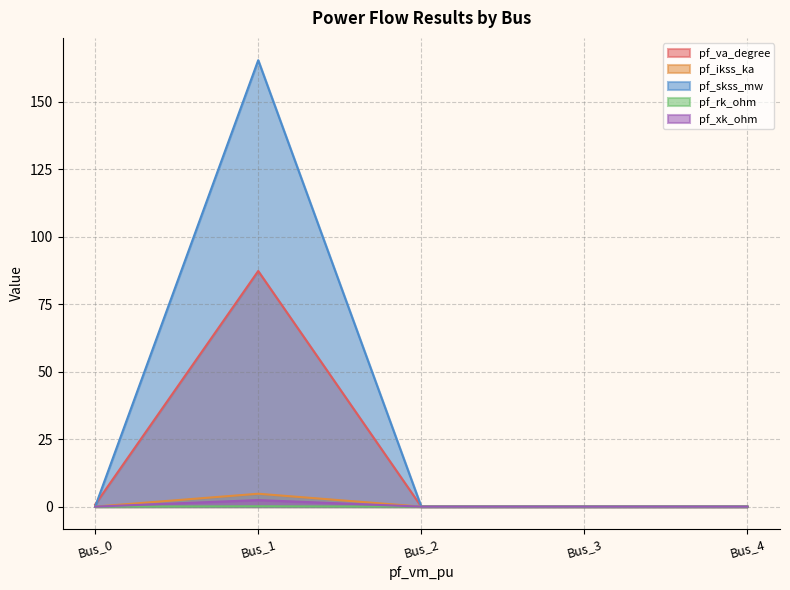

Which series has the largest range (max minus min)?

pf_skss_mw